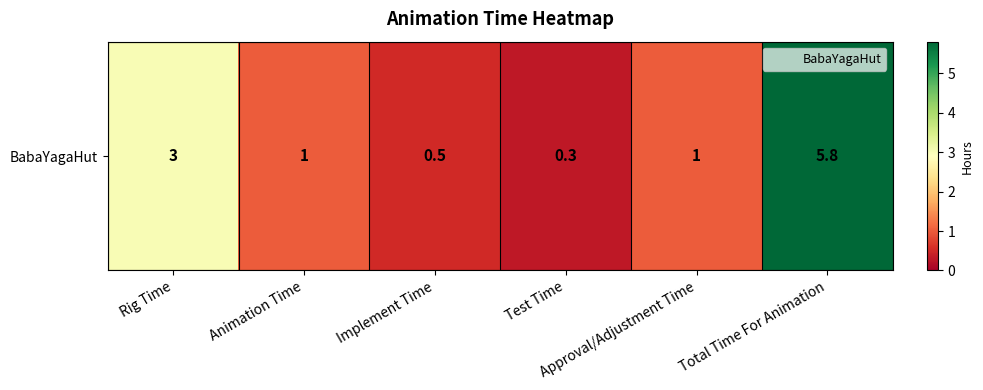

Reading left to right, list all the values displayed in this chart.

3.0	1.0	0.5	0.3	1.0	5.8